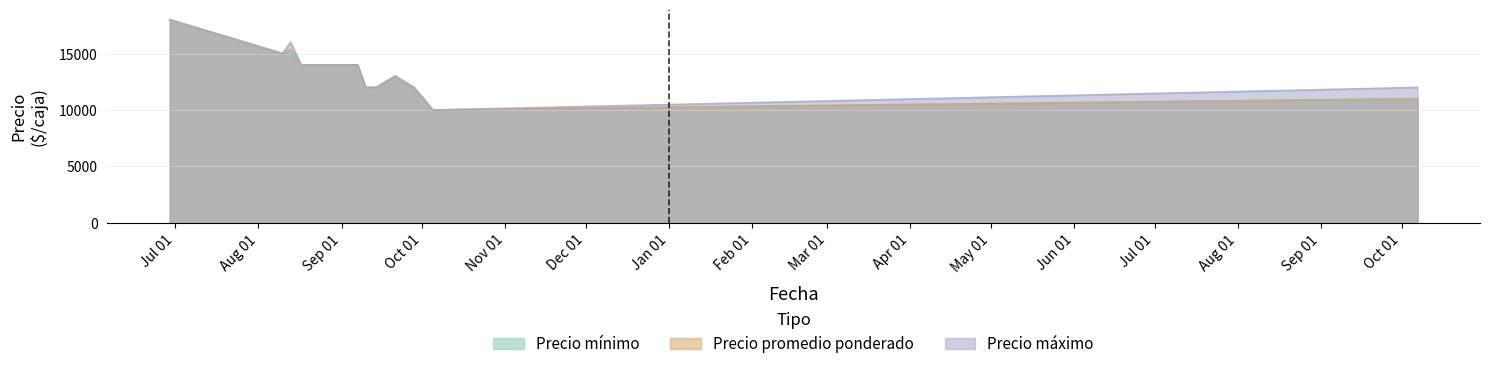

Count the number of categories in the chart.

13